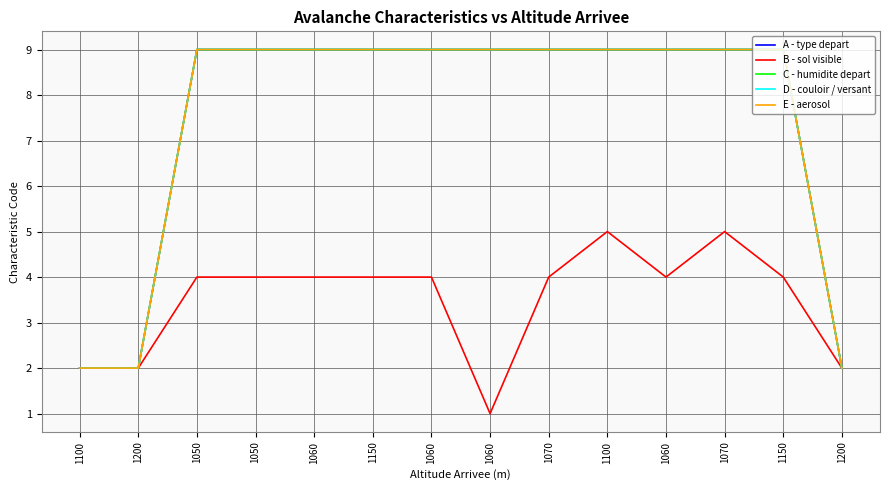

What is the sum of all A - type depart values?

105